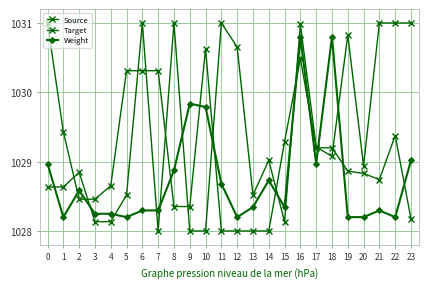

Rank the series by their maximum value, from lowest to highest.

Weight, Source, Target